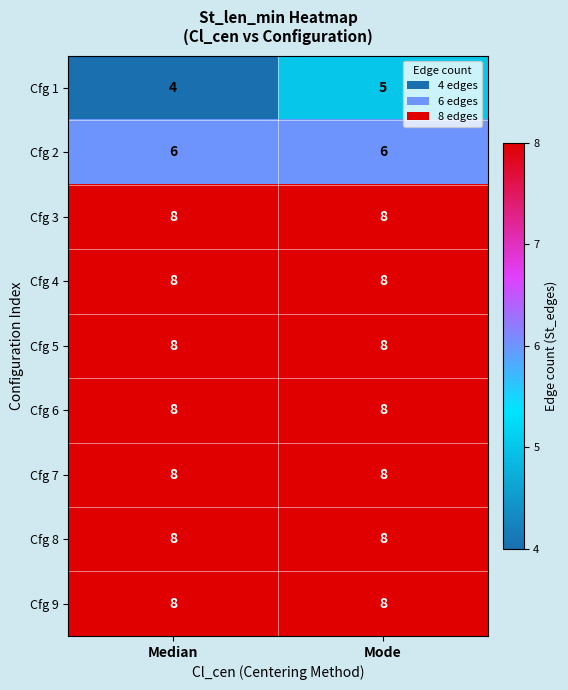

At how many categories does at least one series exceed 7?

2